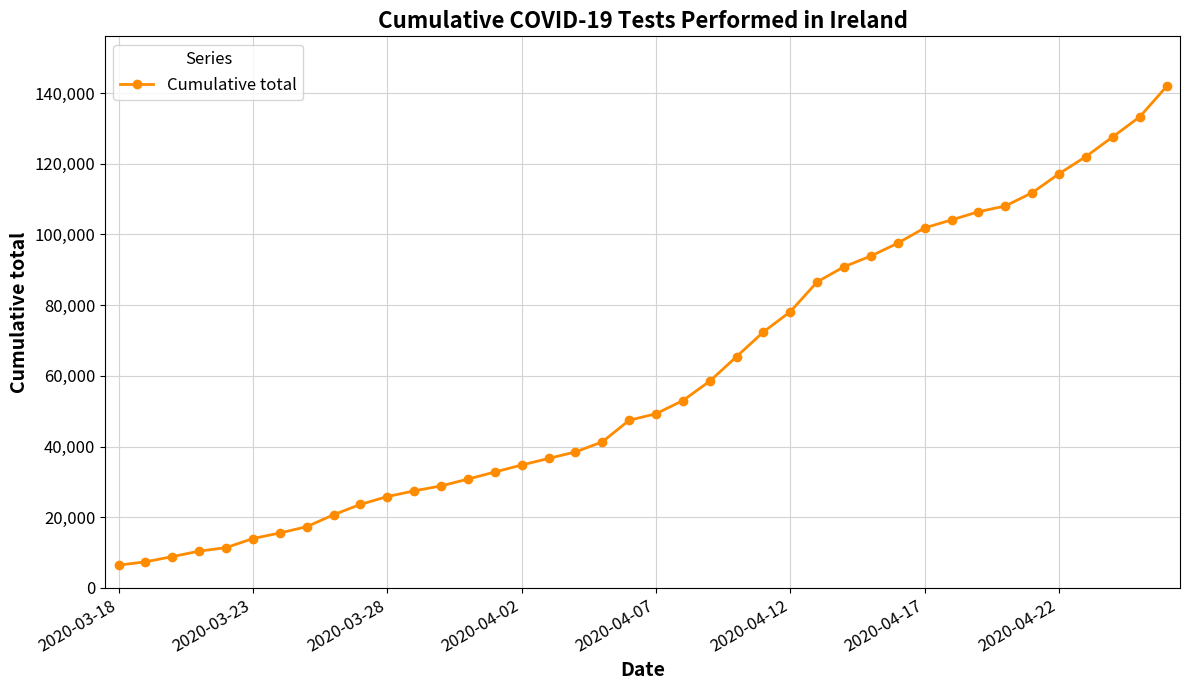

What is the value of the 18th point from the left?

38490